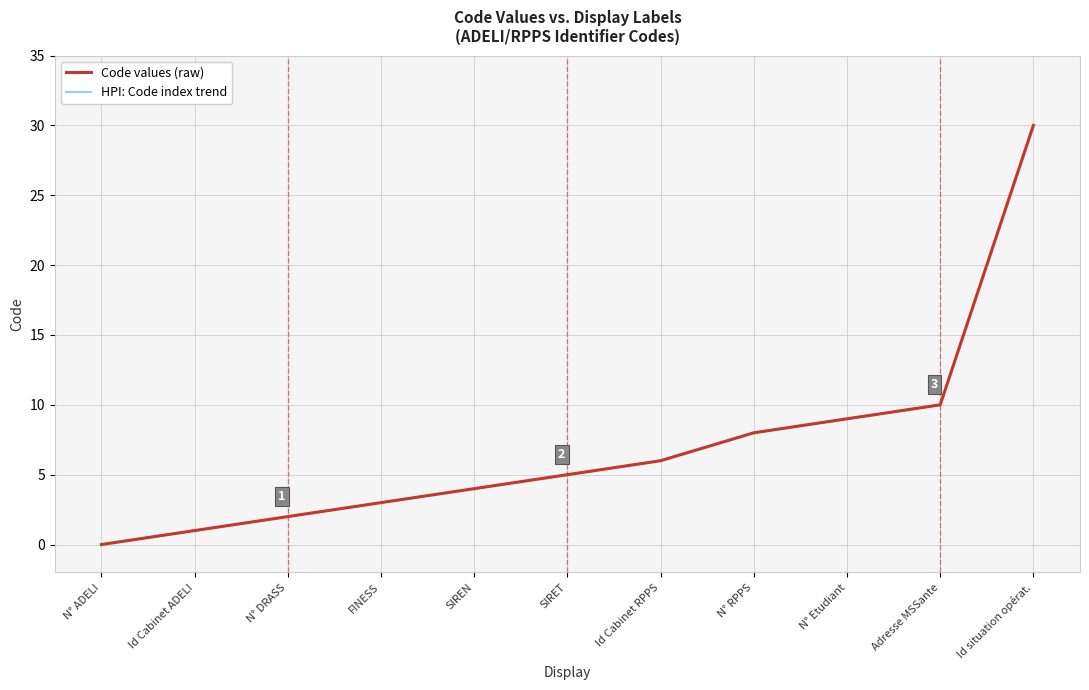

What is the approximate value of Code values (raw) at SIRET?

5